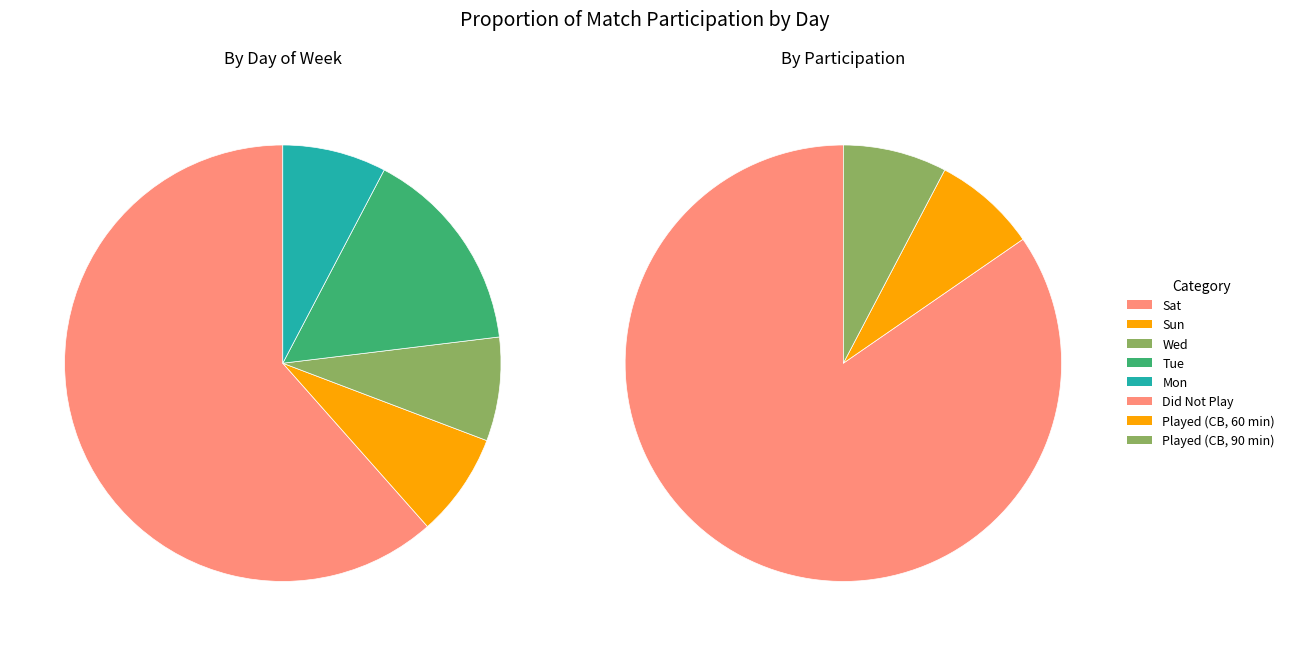

Is it true that 1 is 1% of the pie?

False